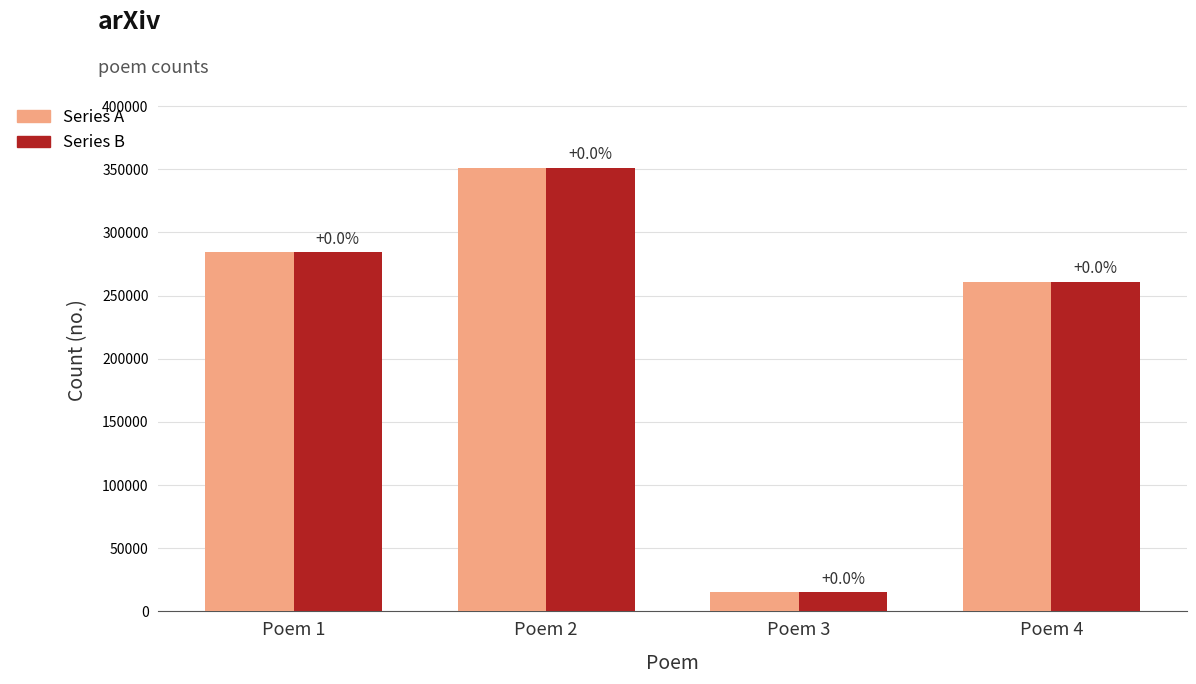

What is the total value across all series at Poem 3?

29972